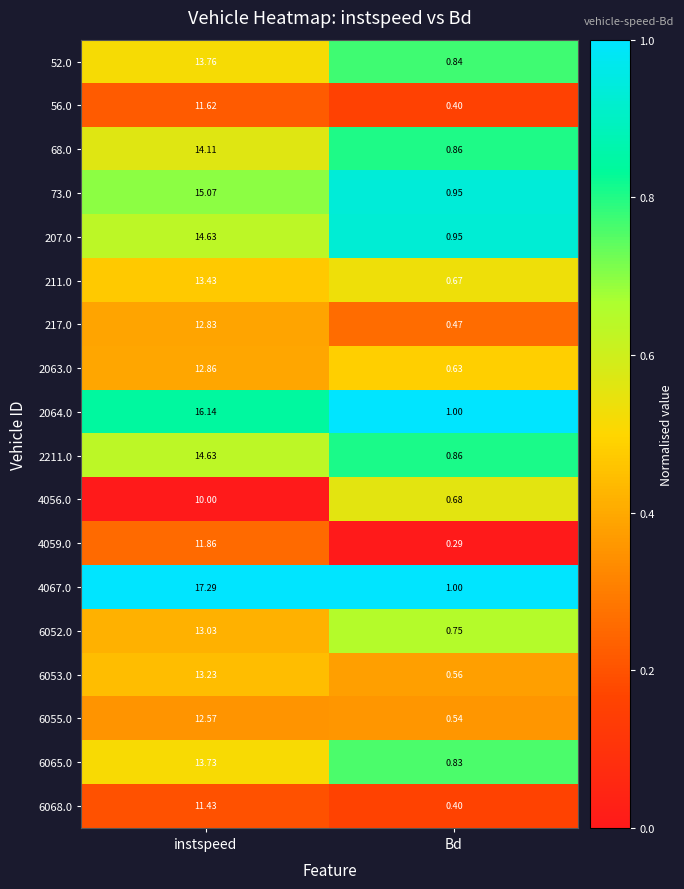

Rank the categories by 68.0 value from highest to lowest.

instspeed, Bd